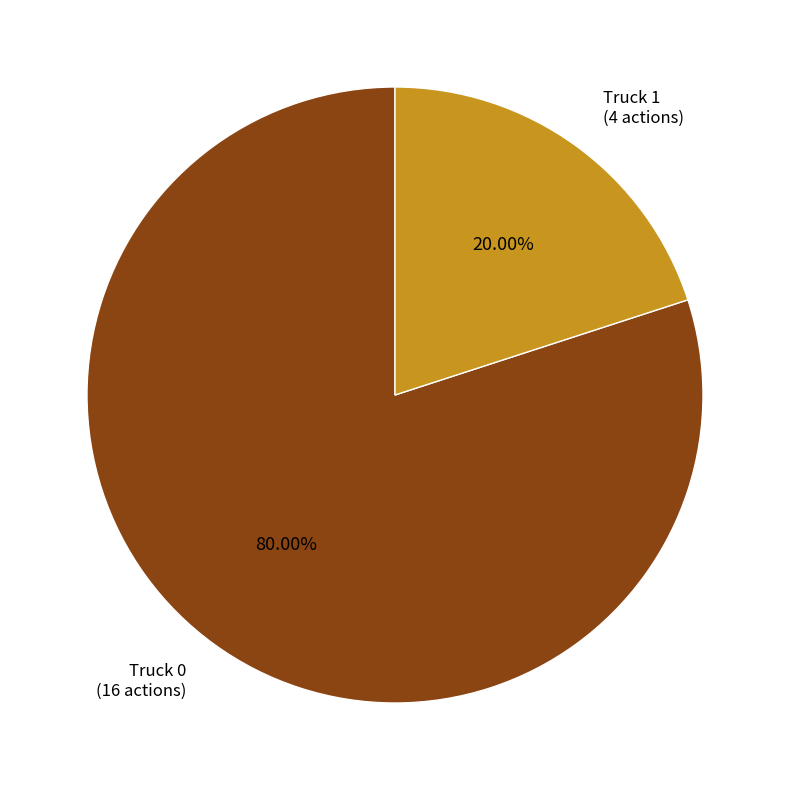

To the nearest percent, what is the average slice percentage?

50%